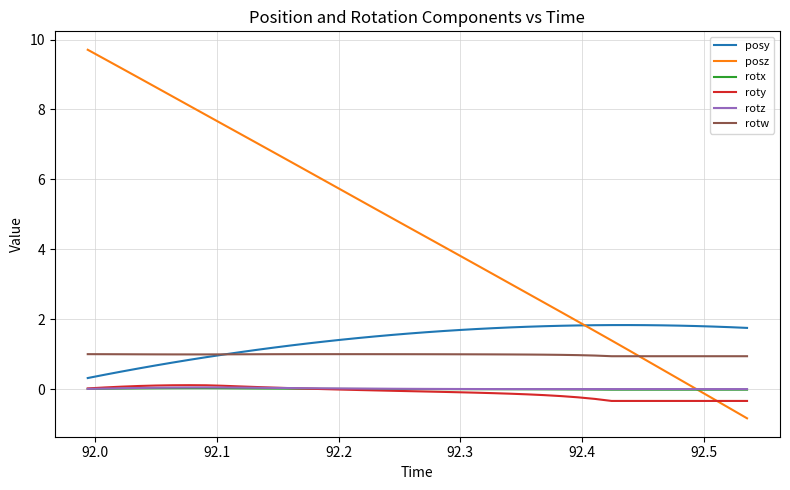

True or false: rotz and posy intersect in this chart.

False